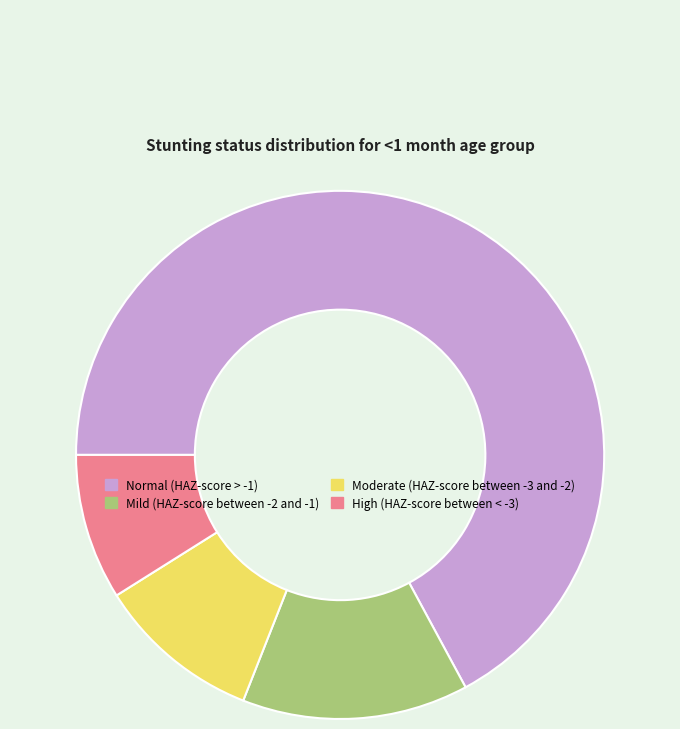

Is High (HAZ-score between < -3) the majority of the pie?

No